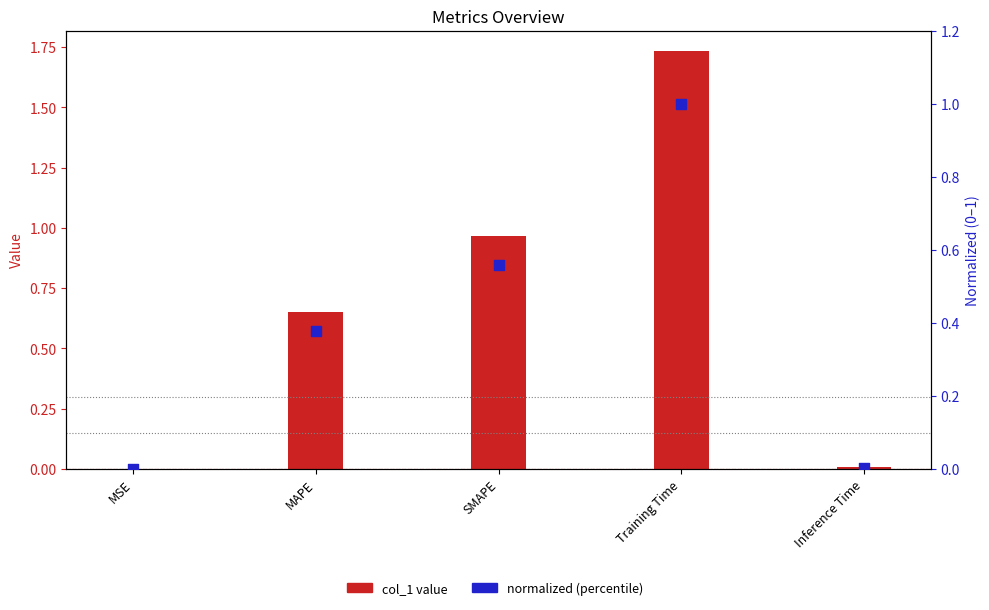

What are all the series names shown in the legend?

col_1 value, normalized (percentile)